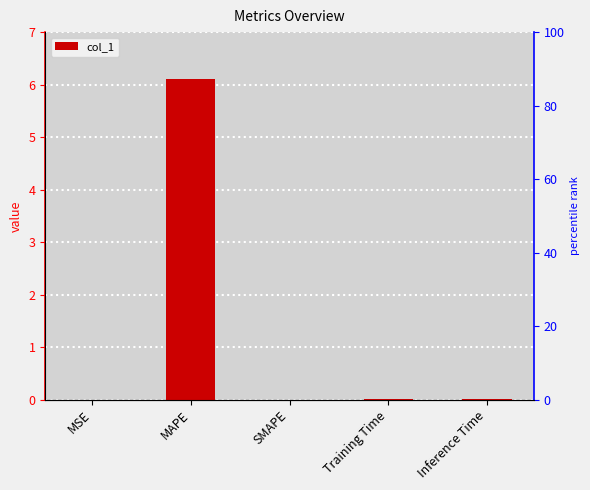

How many positive values are there?

4